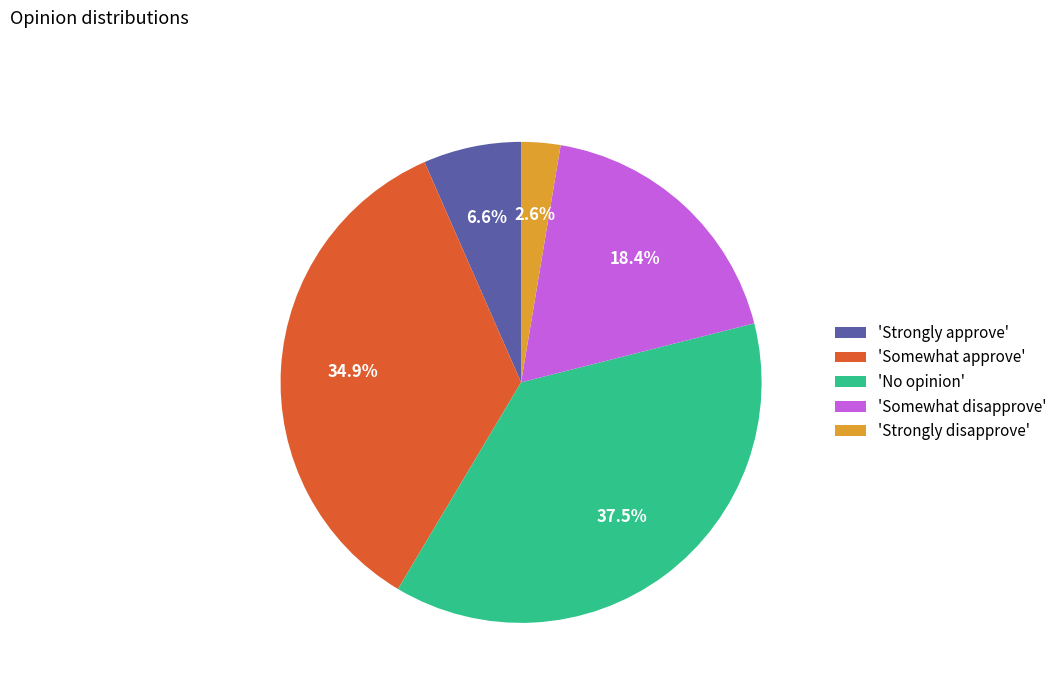

To the nearest percent, what is the difference between the largest and smallest slice percentages?

35%